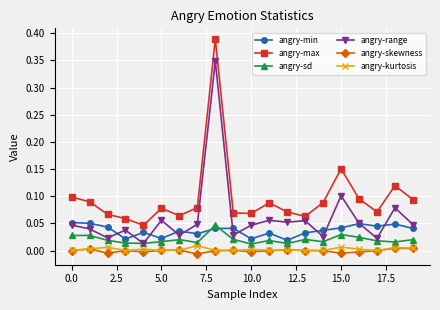

True or false: angry-min and angry-max intersect in this chart.

False